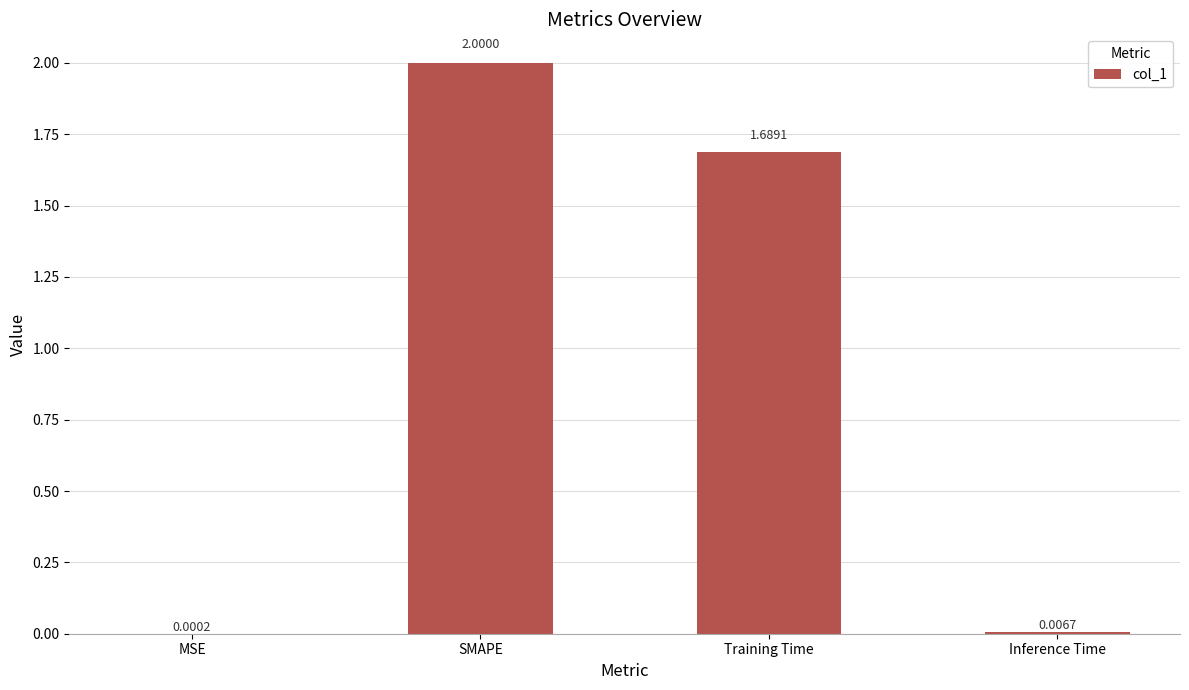

What is the change in value from MSE to Training Time?

+1.7